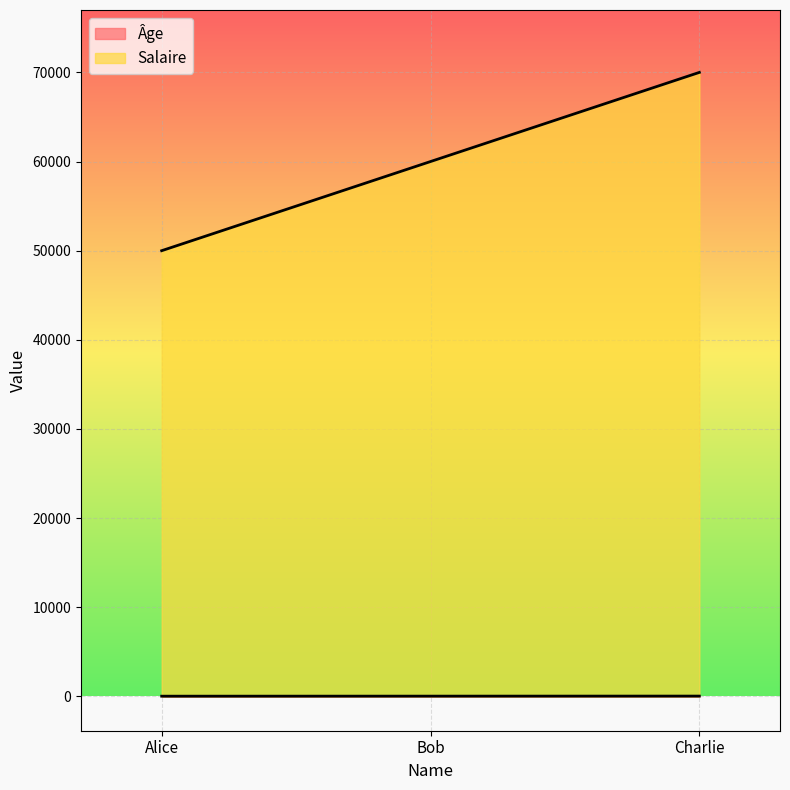

Count the number of categories in the chart.

3